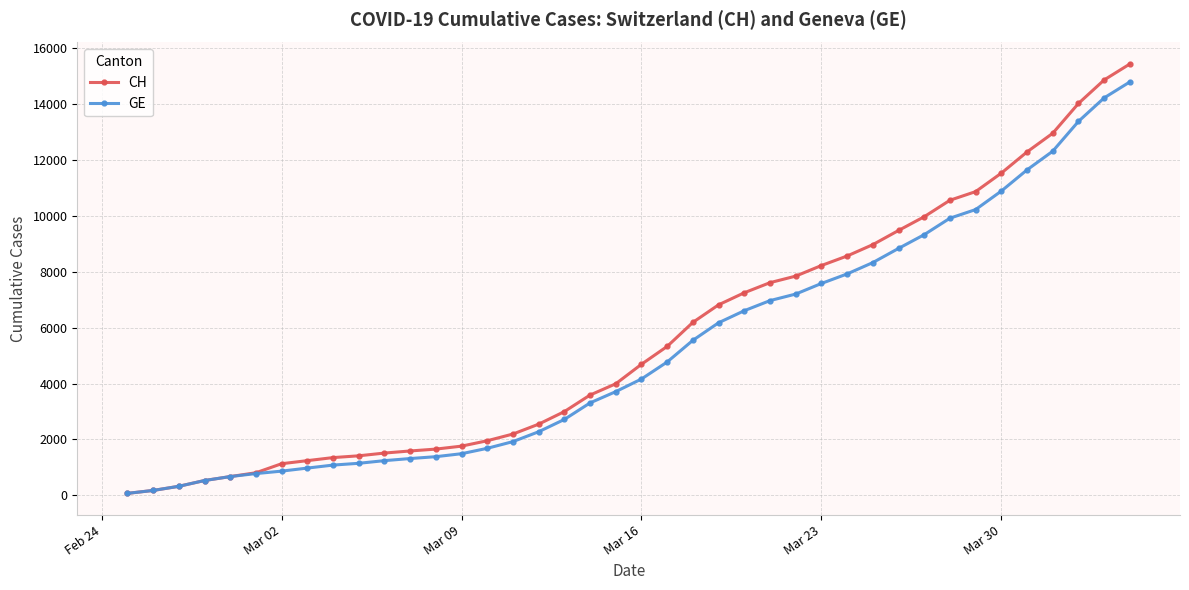

Does the chart have visible grid lines?

Yes